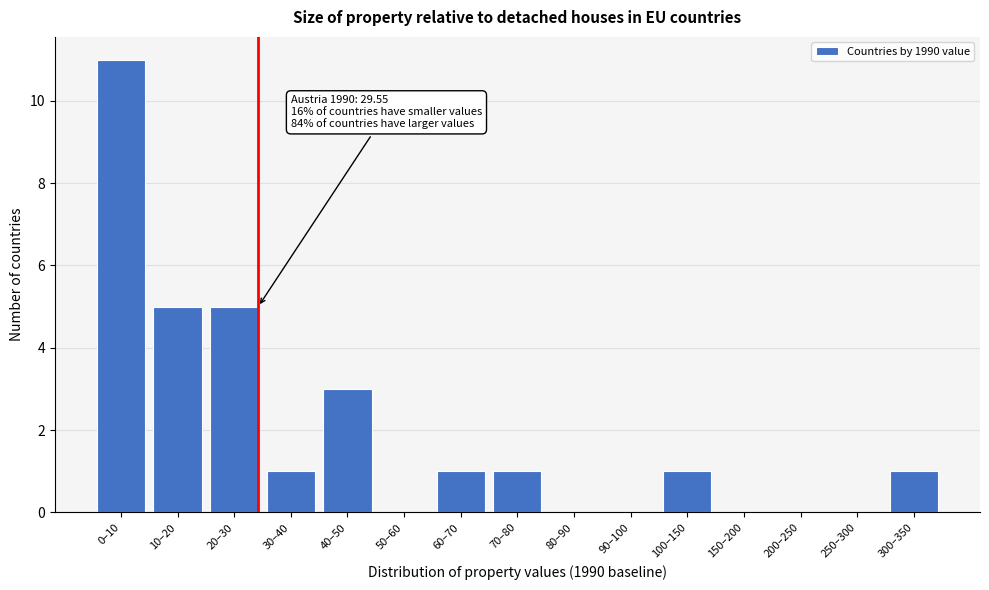

Reading left to right, list all the values displayed in this chart.

0–10=11	10–20=5	20–30=5	30–40=1	40–50=3	50–60=0	60–70=1	70–80=1	80–90=0	90–100=0	100–150=1	150–200=0	200–250=0	250–300=0	300–350=1